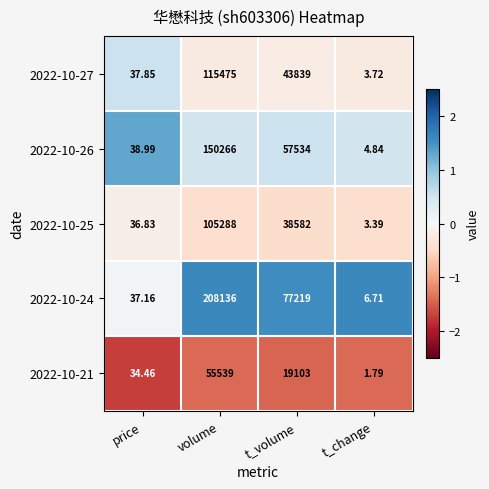

Is the value of 2022-10-26 at t_volume greater than the value of 2022-10-21 at price?

Yes